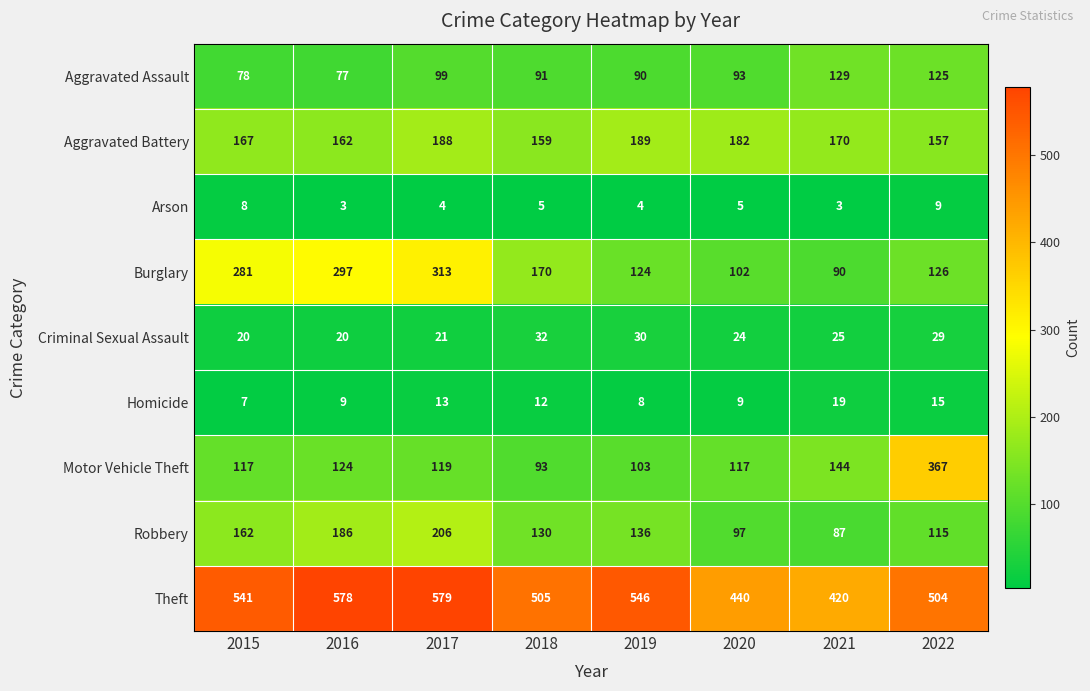

Which series has the largest total across all categories?

Theft